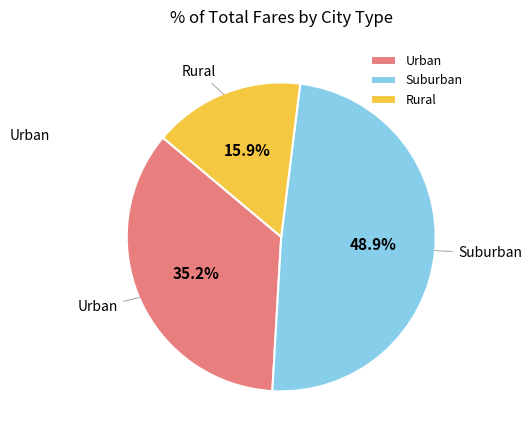

What percentage do Urban and Suburban together represent?

84.1%